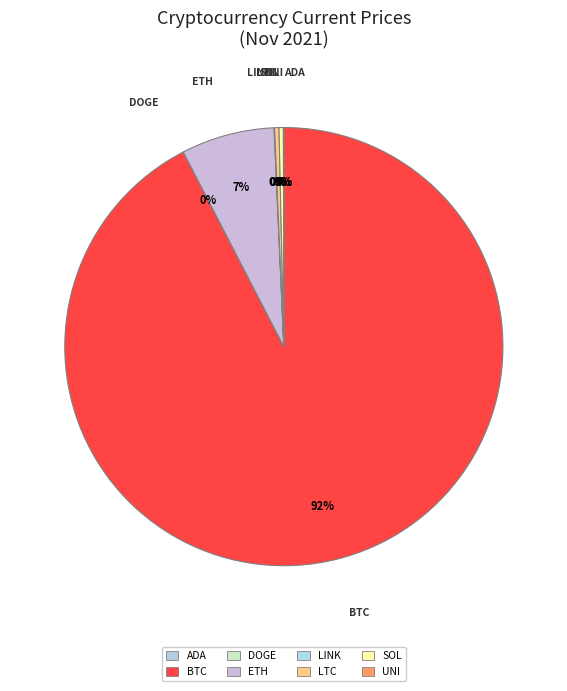

True or false: ETH accounts for 7% of the total.

True